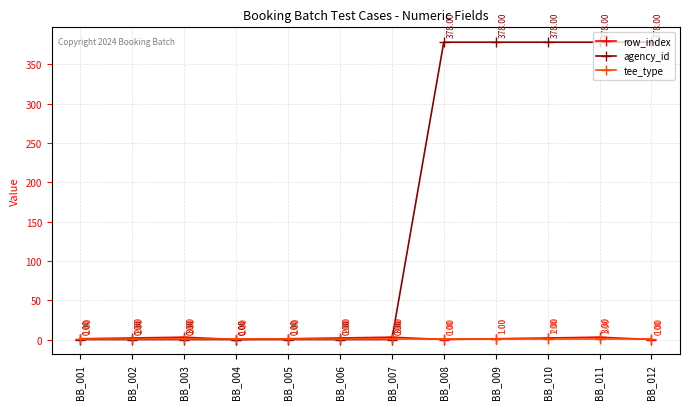

True or false: row_index has more than 0 interior local peaks.

True